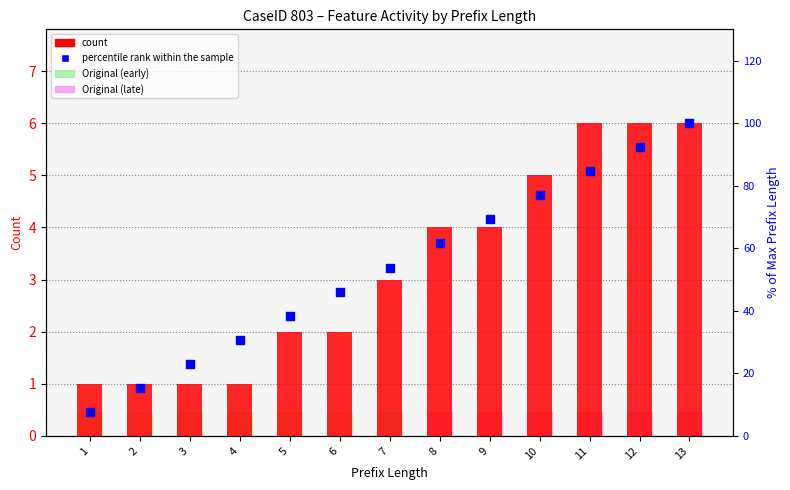

Which series reaches the maximum Y coordinate?

count